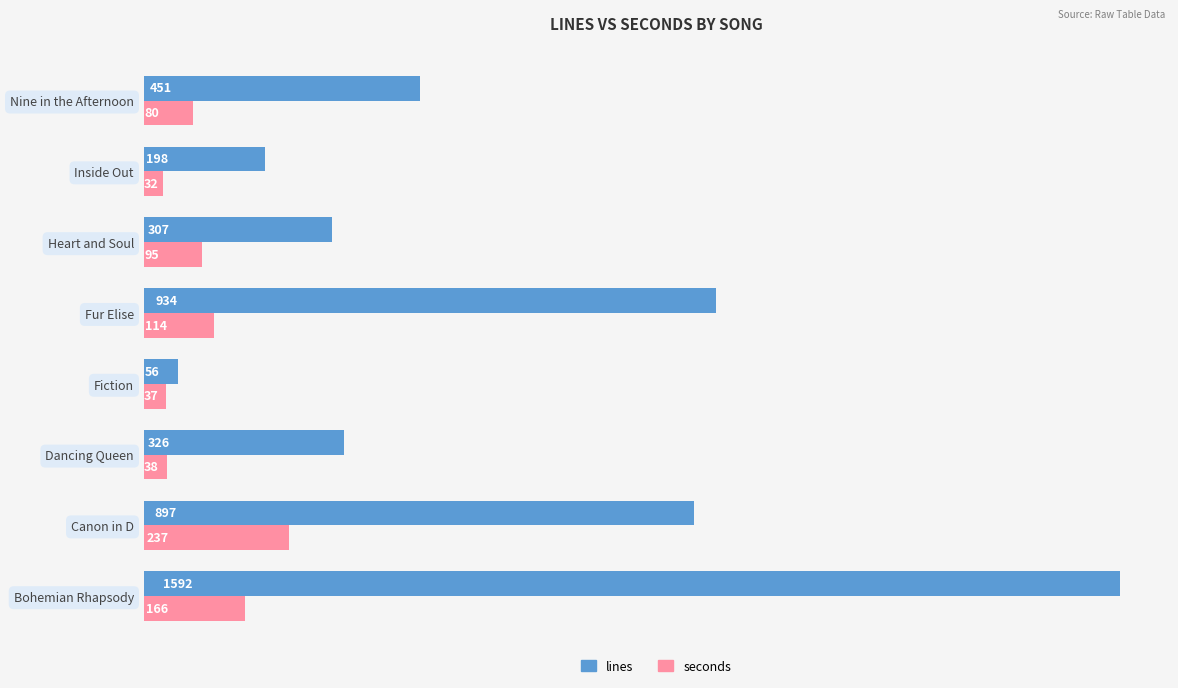

Which series has the largest total across all categories?

lines